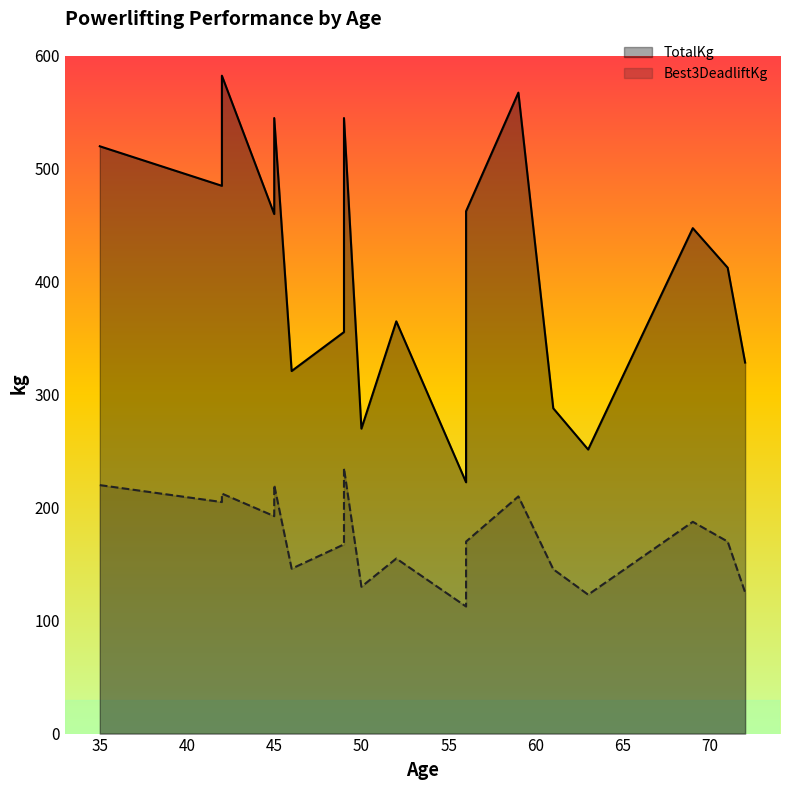

At which category is the sum across all series the highest?

42